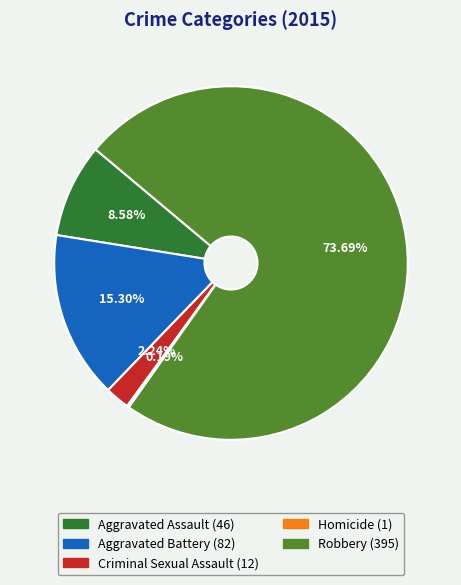

Which slice is the largest?

Robbery